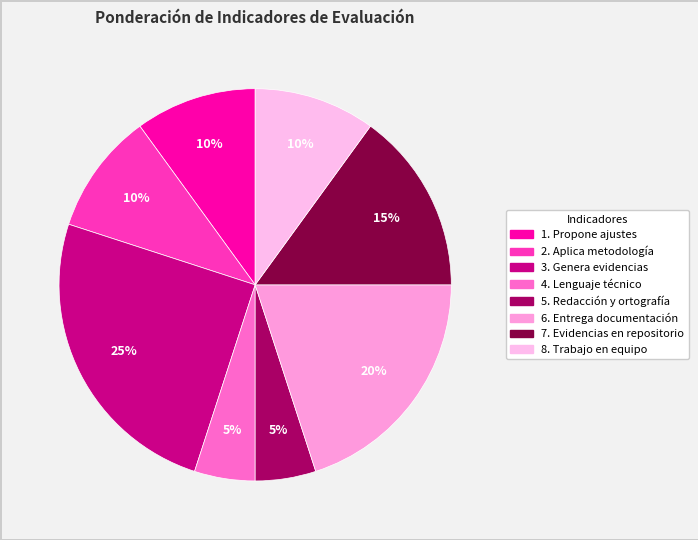

To the nearest percent, what percentage of the pie is 1. Propone ajustes?

10%